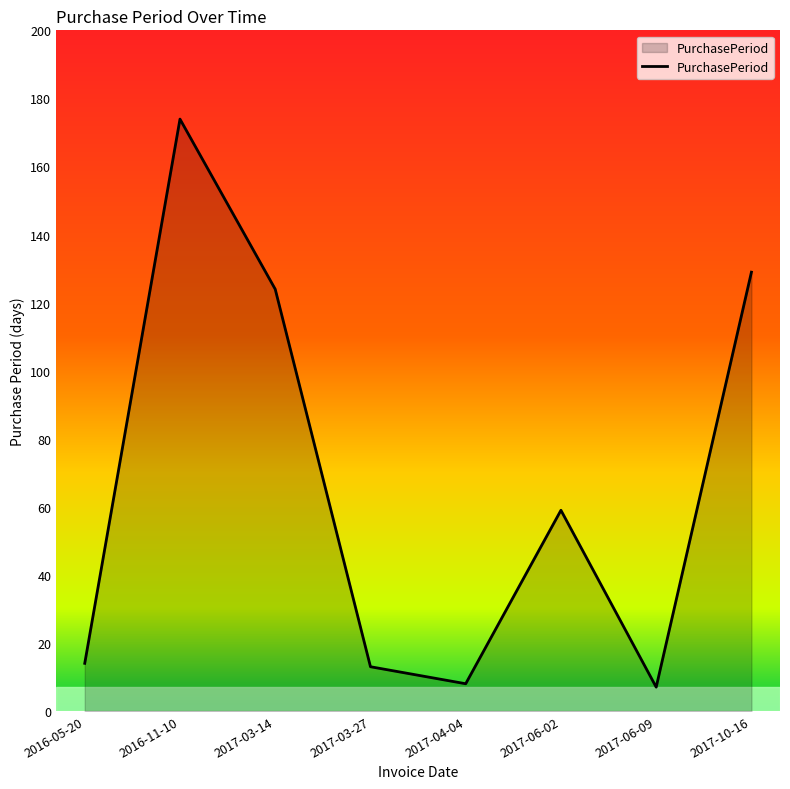

What is the minimum value shown in the chart?

7